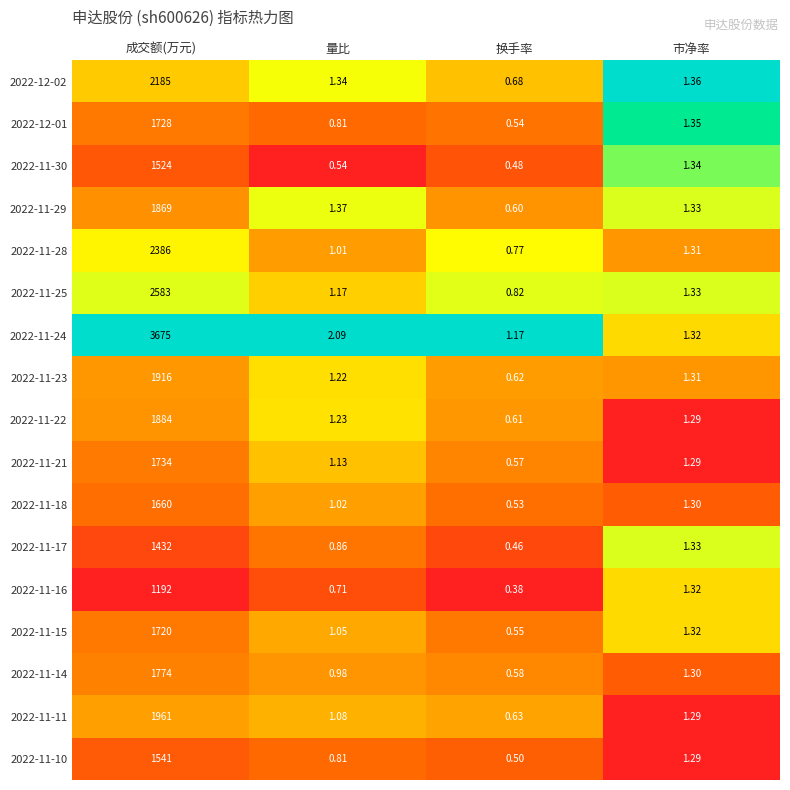

Rank the series by their maximum value, from lowest to highest.

2022-11-16, 2022-11-17, 2022-11-30, 2022-11-10, 2022-11-18, 2022-11-15, 2022-12-01, 2022-11-21, 2022-11-14, 2022-11-29, 2022-11-22, 2022-11-23, 2022-11-11, 2022-12-02, 2022-11-28, 2022-11-25, 2022-11-24